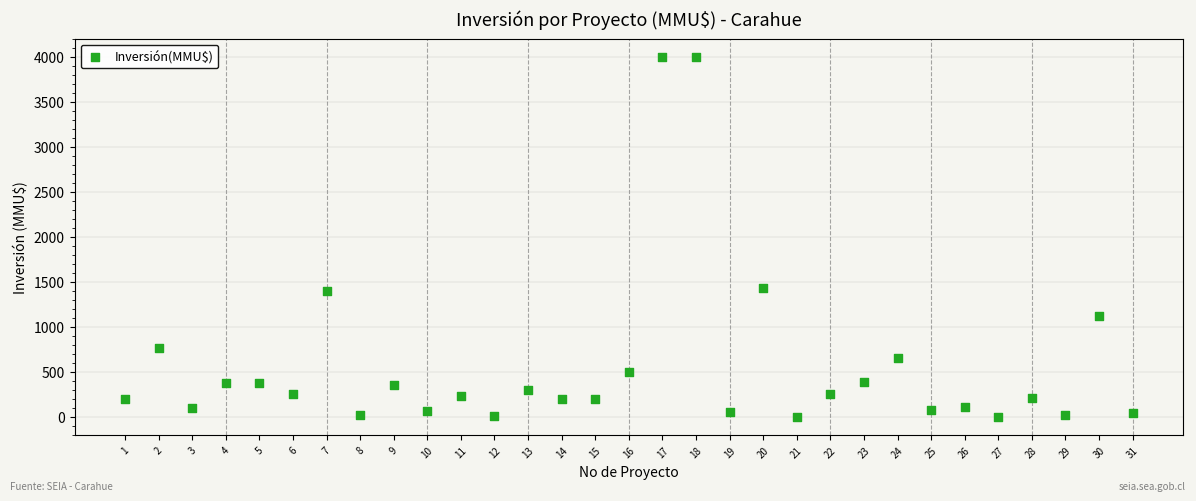

What is the range of Y values (max minus min)?

4000